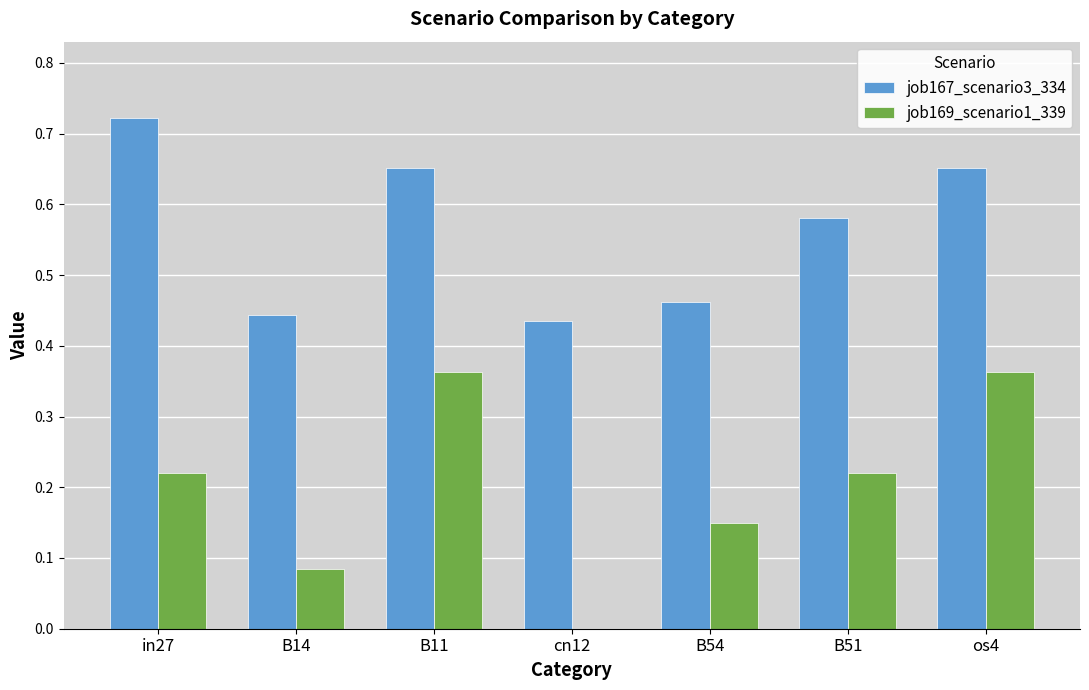

Which label corresponds to the largest value in the chart?

in27